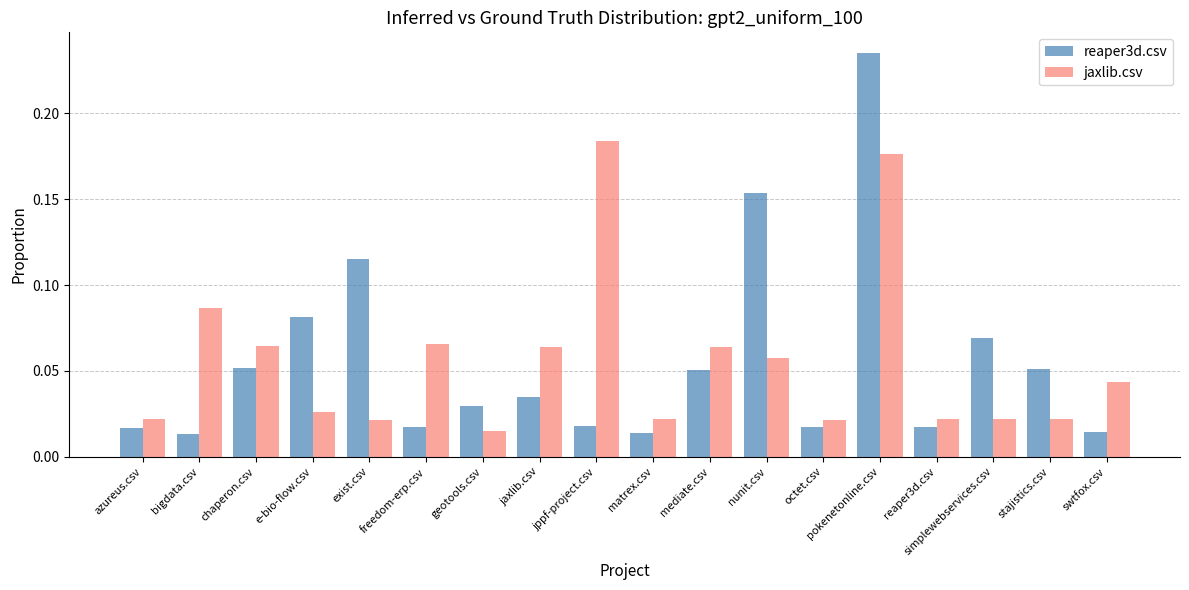

At which category is the sum across all series the highest?

pokenetonline.csv